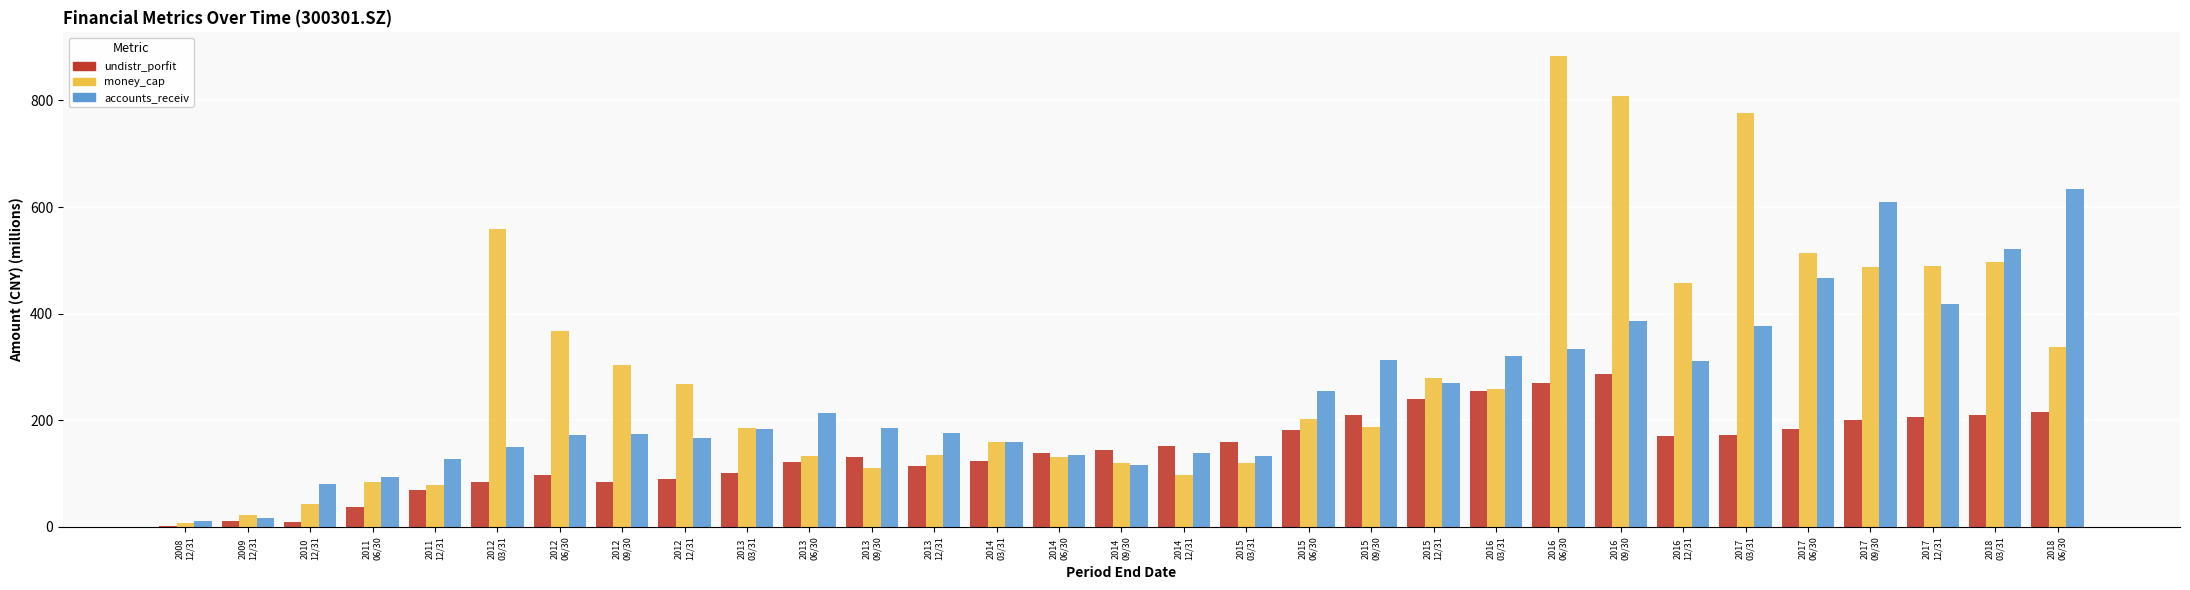

What is the maximum value shown in the chart?

883.6